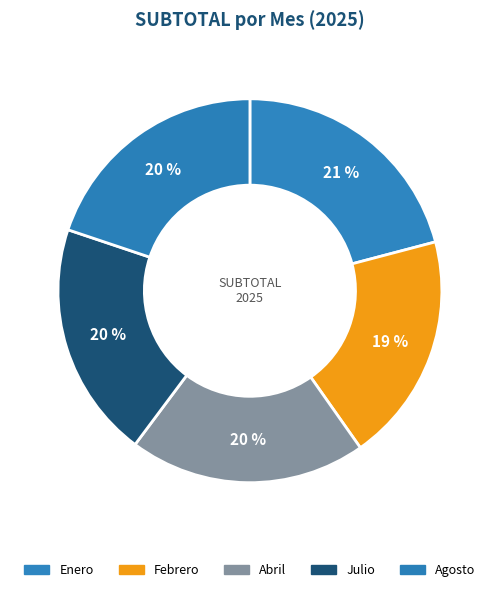

Which has a higher value, Agosto or Abril?

Abril